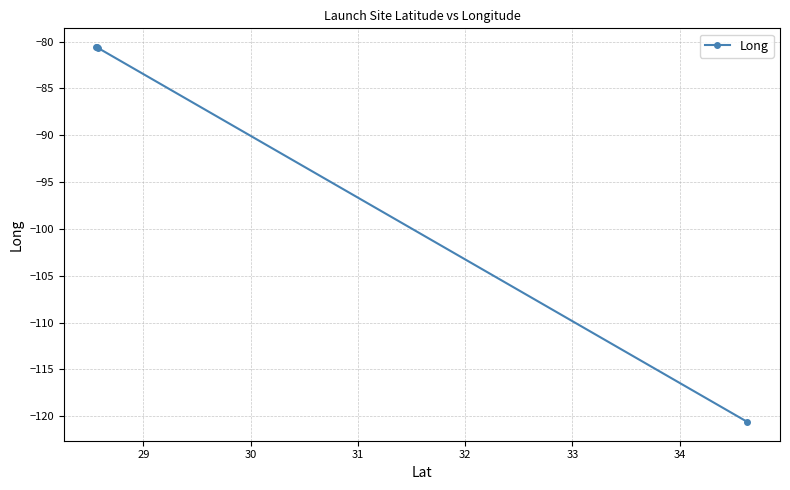

What is the value of the 1st point from the left?

-80.6